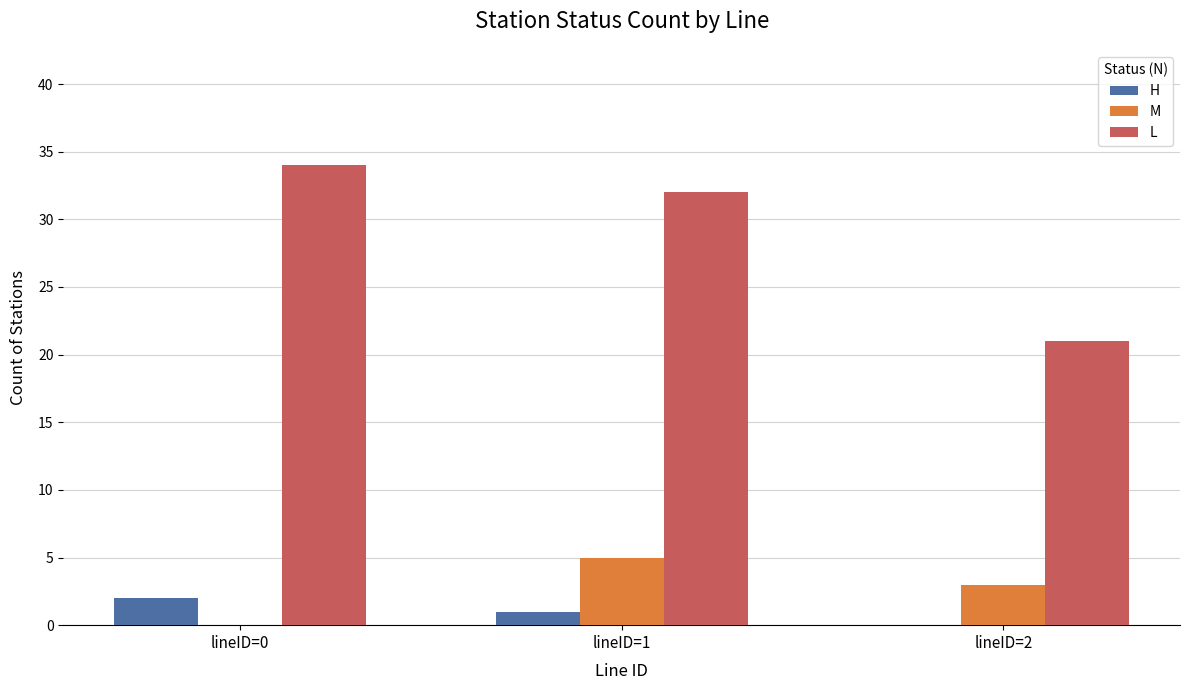

Reading left to right, what are all the values shown in this chart?

H: 2	1	0
M: 0	5	3
L: 34	32	21